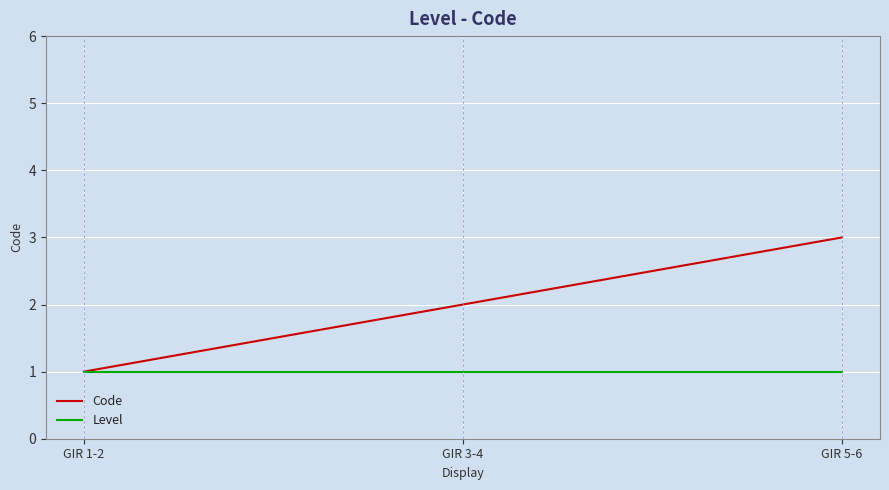

How many distinct data groups are displayed?

2